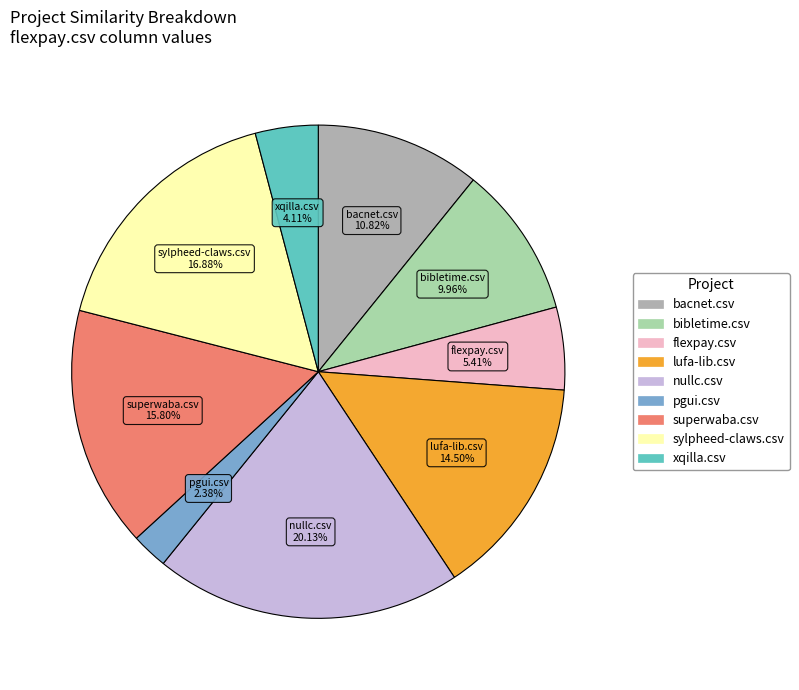

What is the total percentage of flexpay.csv and nullc.csv?

25.5%